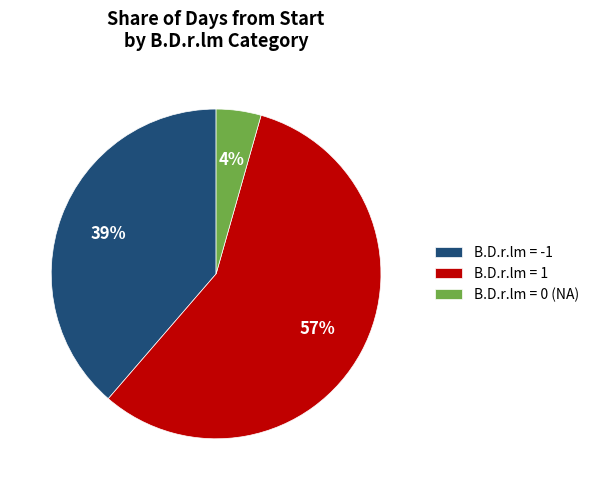

To the nearest percent, what portion does B.D.r.lm = 0 (NA) represent?

4%